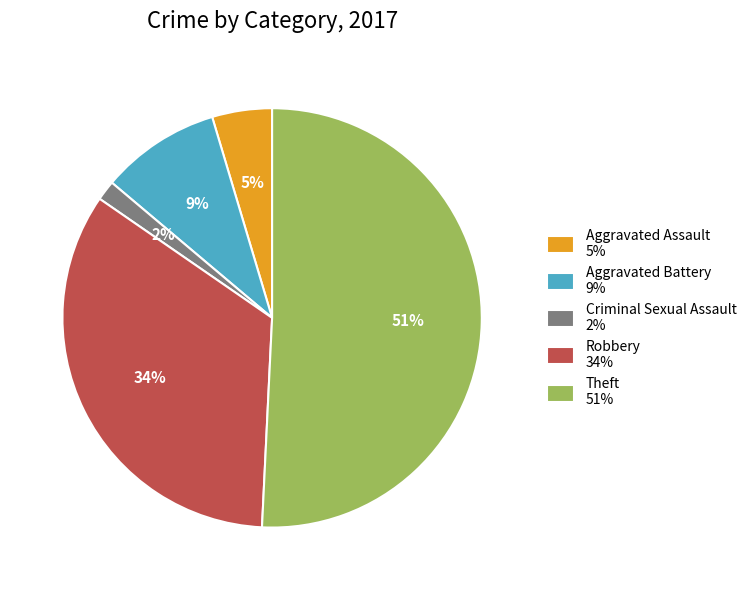

Is Aggravated Assault 5% the majority of the pie?

No